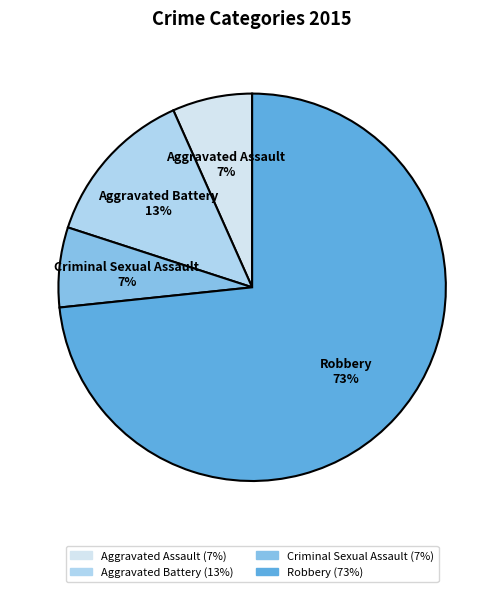

How many segments does this pie chart have?

4